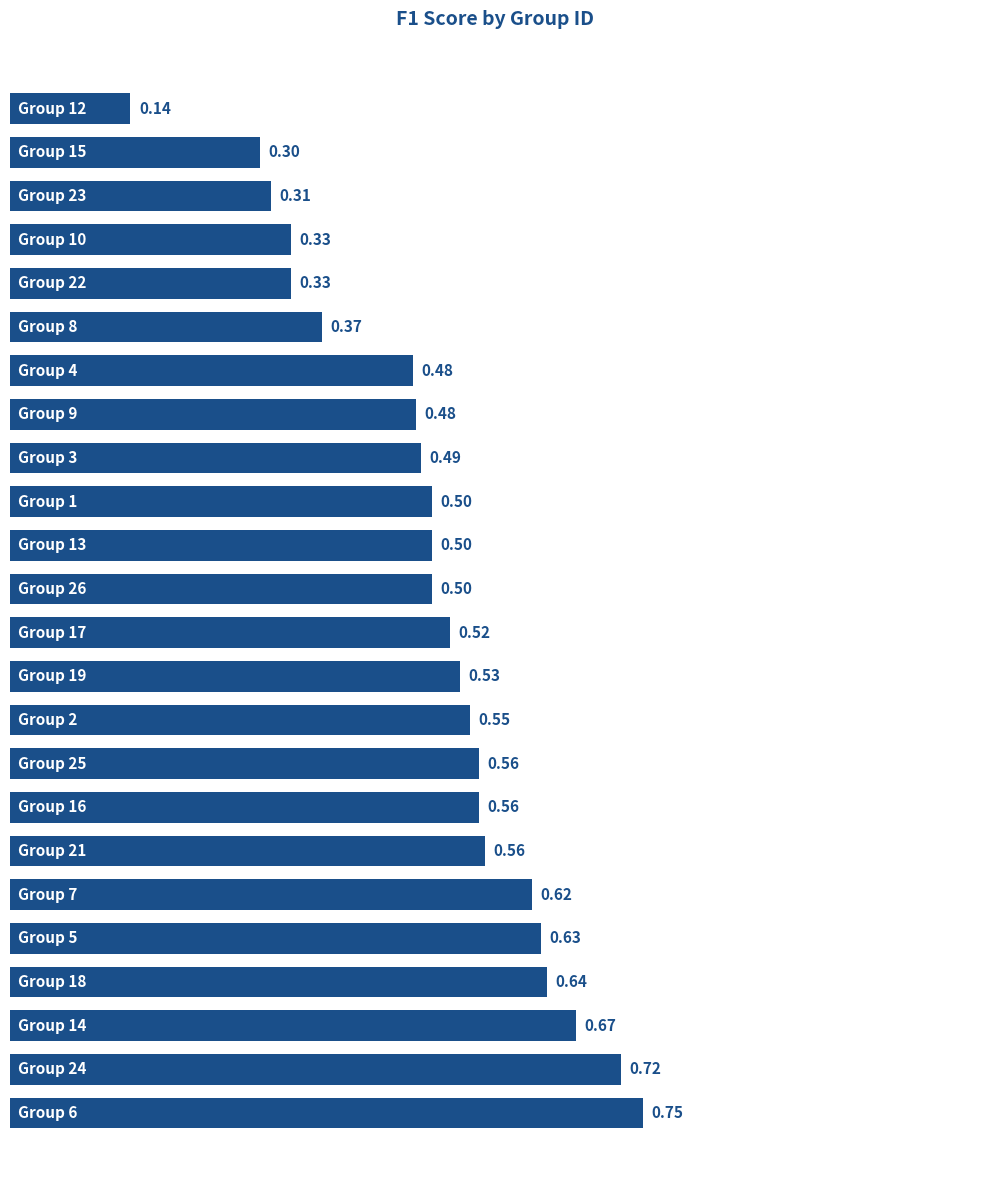

What is the sum of all values?

12.0